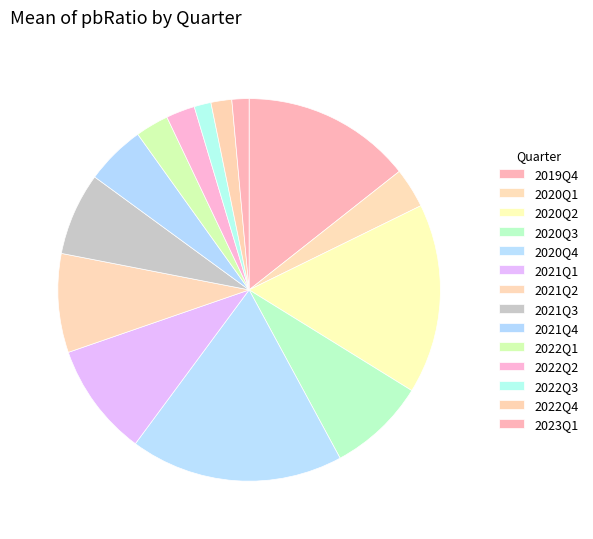

Which has a higher value, 2023Q1 or 2021Q3?

2021Q3